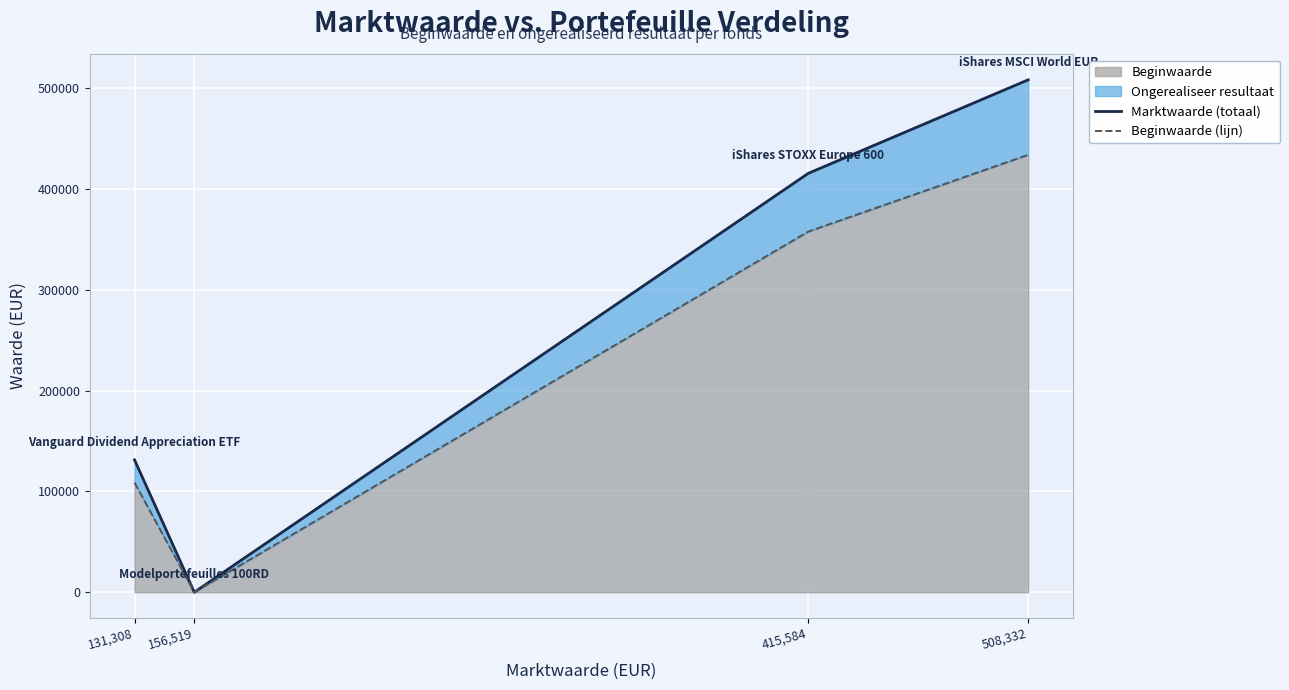

What is the sum of the Beginwaarde (lijn) values at 415,584 and 131,308?

466570